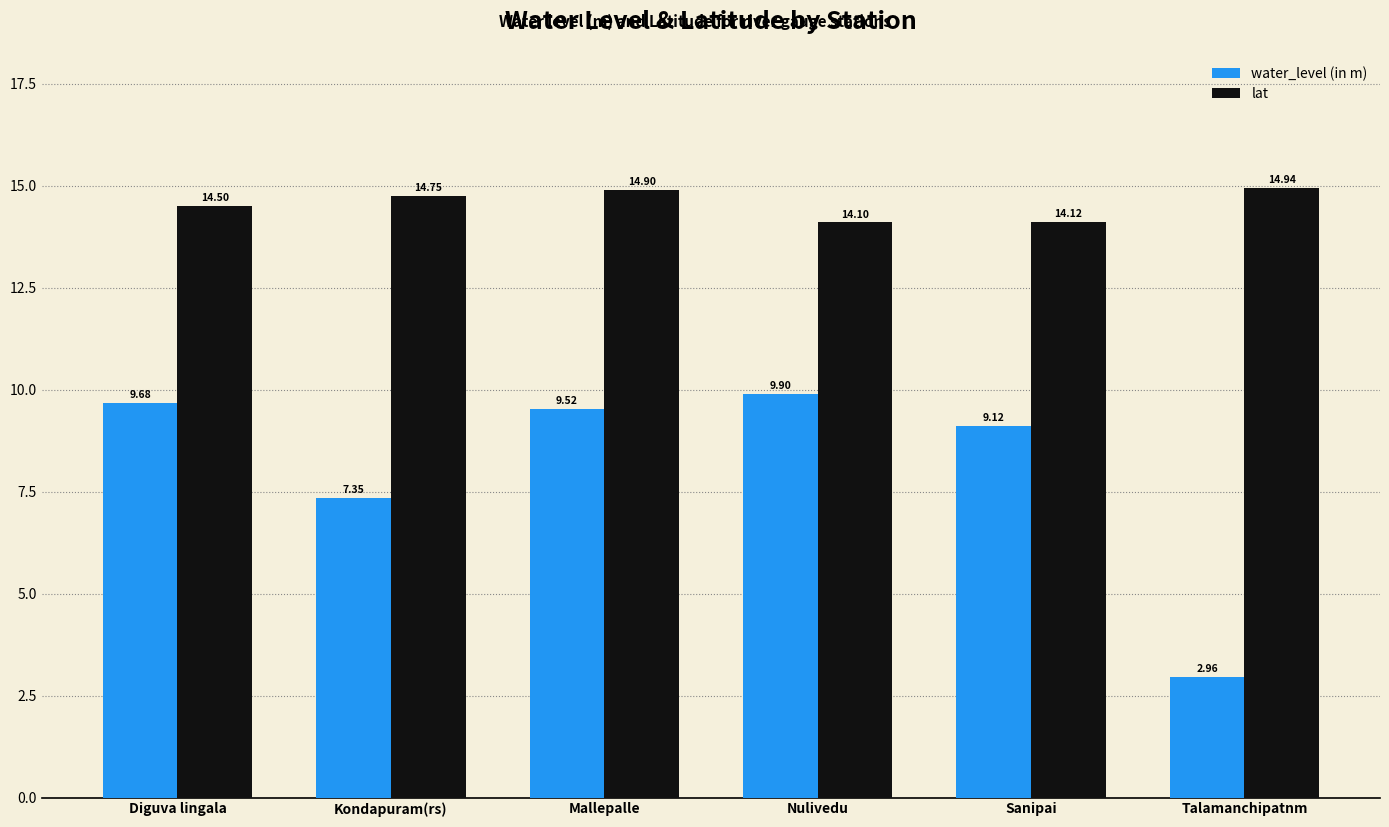

How many distinct data groups are displayed?

2